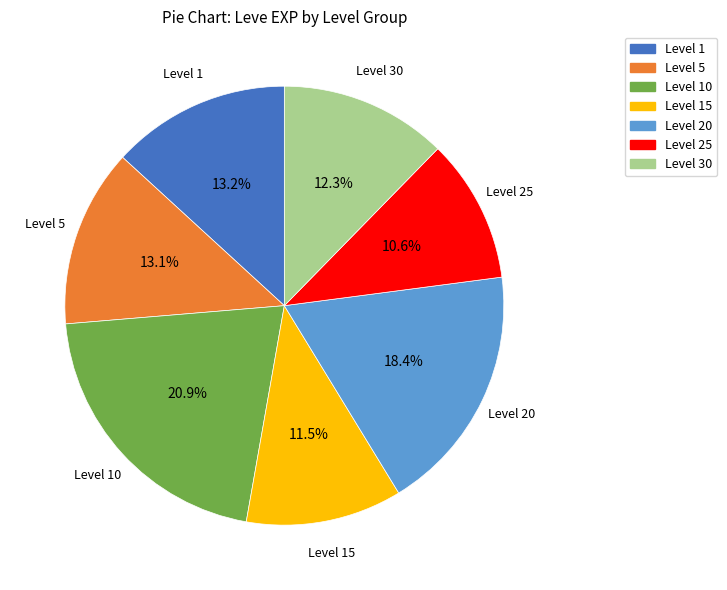

How many segments does this pie chart have?

7